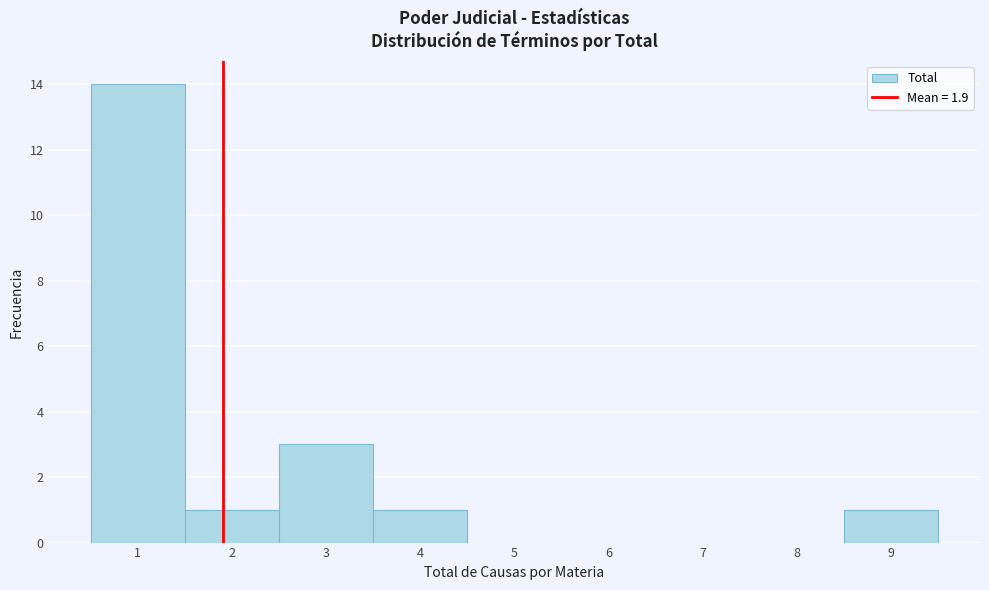

What is the height of the bar covering 8.5 to 9.5 on the x-axis? The values are not printed on the chart, so give them approximately, as read against the axis.

1